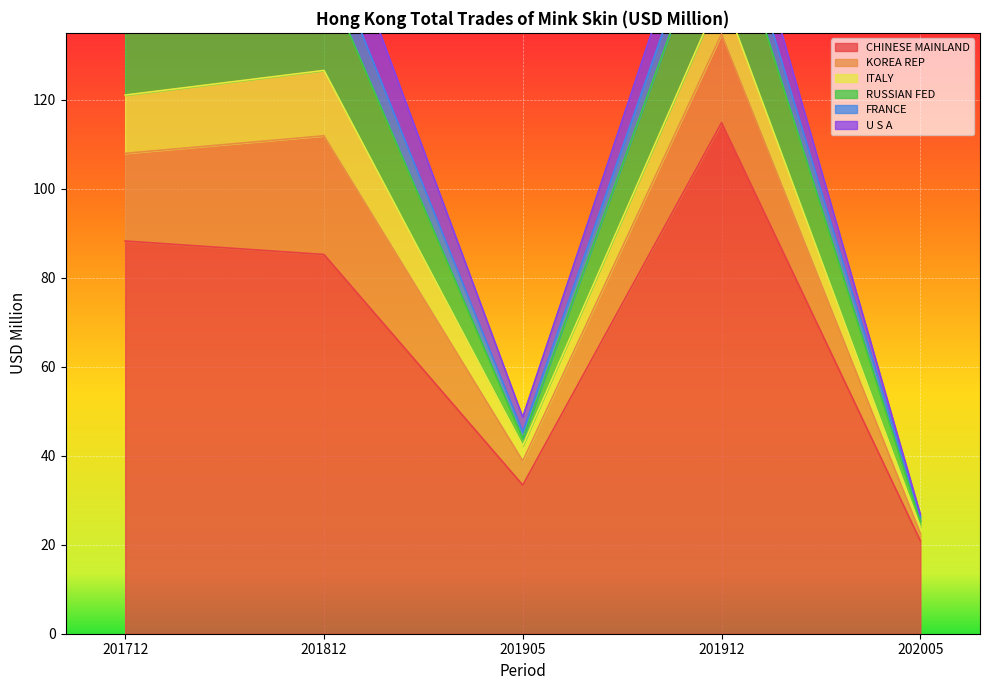

Reading left to right, what are all the values shown in this chart?

CHINESE MAINLAND: 20.9	33.4	88.2	85.2	114.8	20.9
KOREA REP: 1.7	5.4	19.7	26.7	19.9	1.7
ITALY: 1.5	3.4	13.1	14.7	9.4	1.5
RUSSIAN FED: 1.3	1.7	19.7	21.6	22.6	1.3
FRANCE: 1.1	1.4	5.3	7.7	6.1	1.1
U S A: 0.4	3.3	13.3	13.1	9.1	0.4